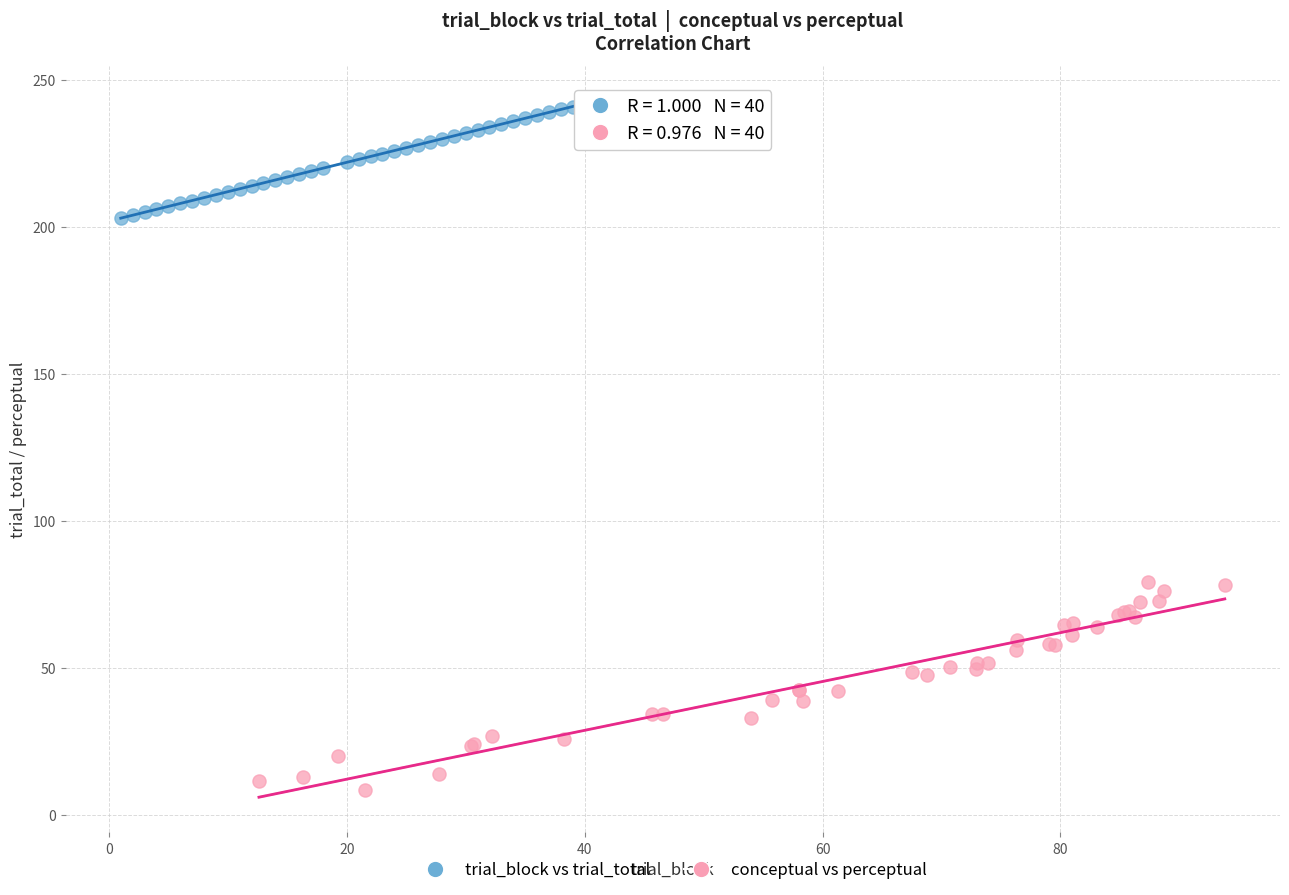

Which series contains the highest Y value?

trial_block vs trial_total